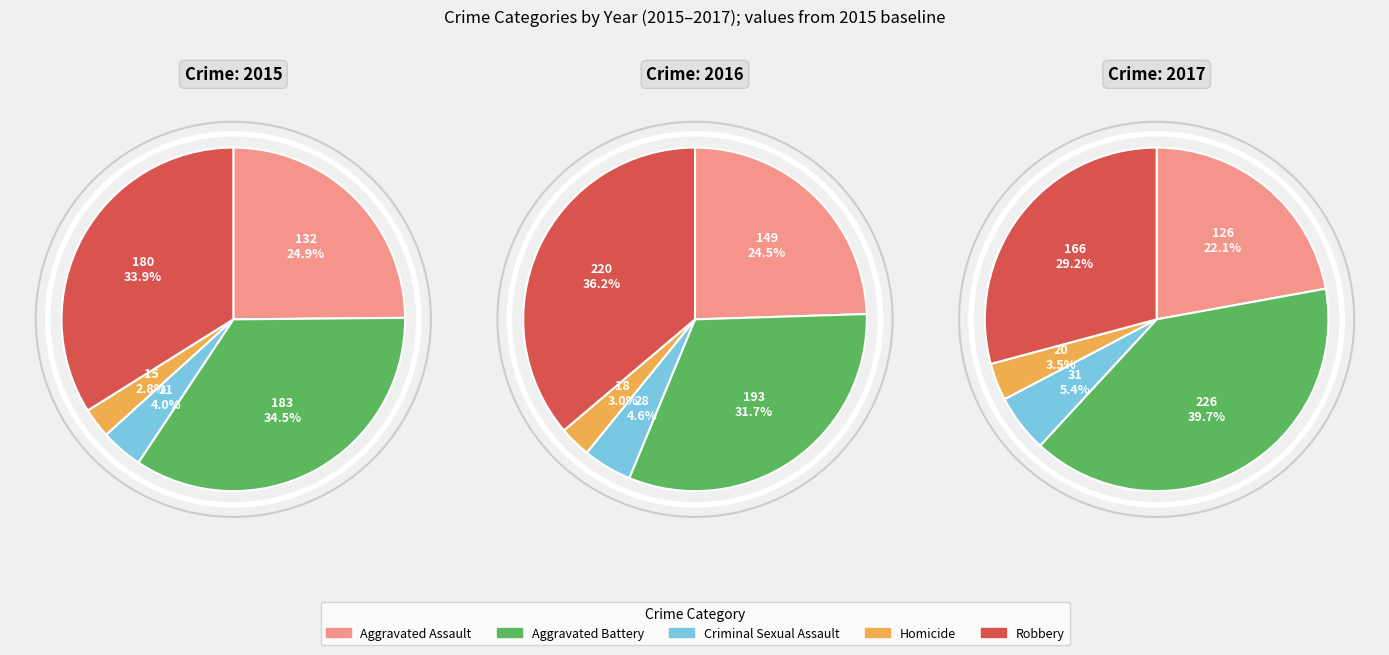

What is the ratio of the value at Homicide to the value at Robbery?

0.1